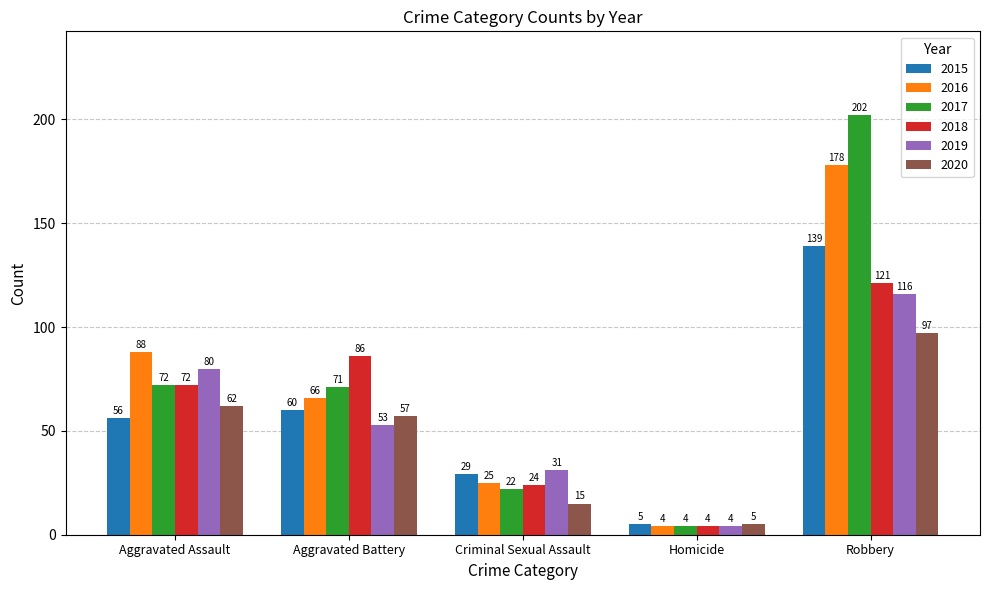

True or false: 2019 has a value of 12 at Aggravated Battery.

False